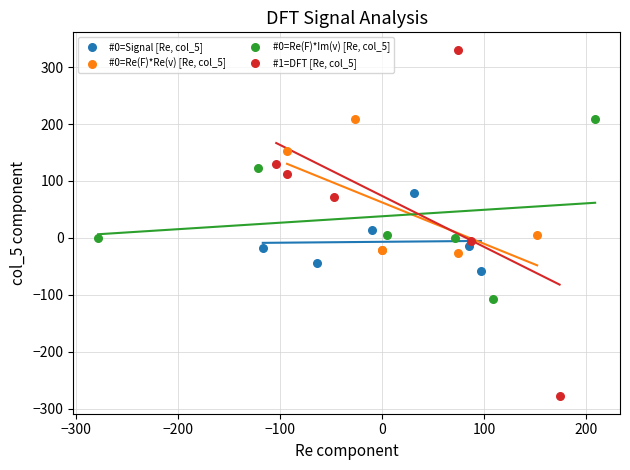

Which series has the widest spread of Y values?

#1=DFT [Re, col_5]